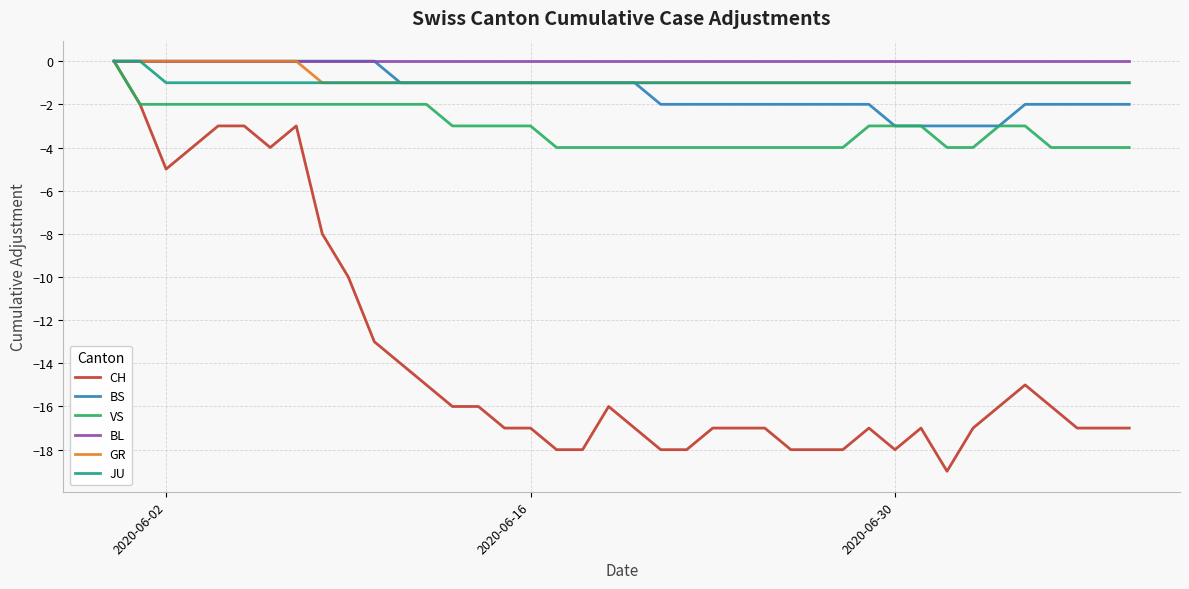

Which series has the widest spread of values?

CH